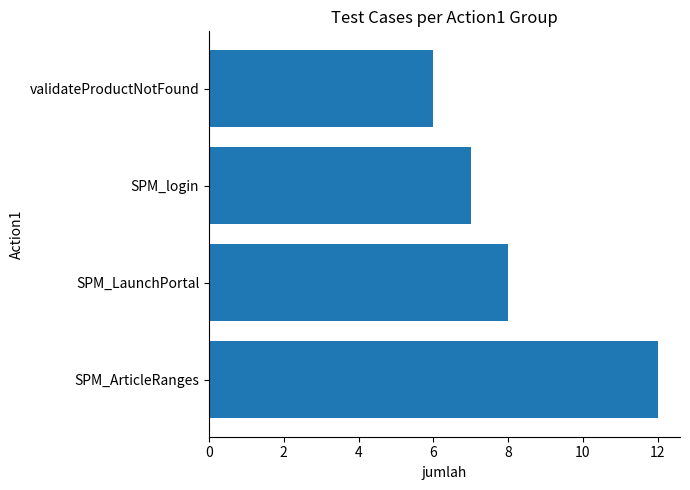

Is it true that the value at SPM_LaunchPortal is 8?

True